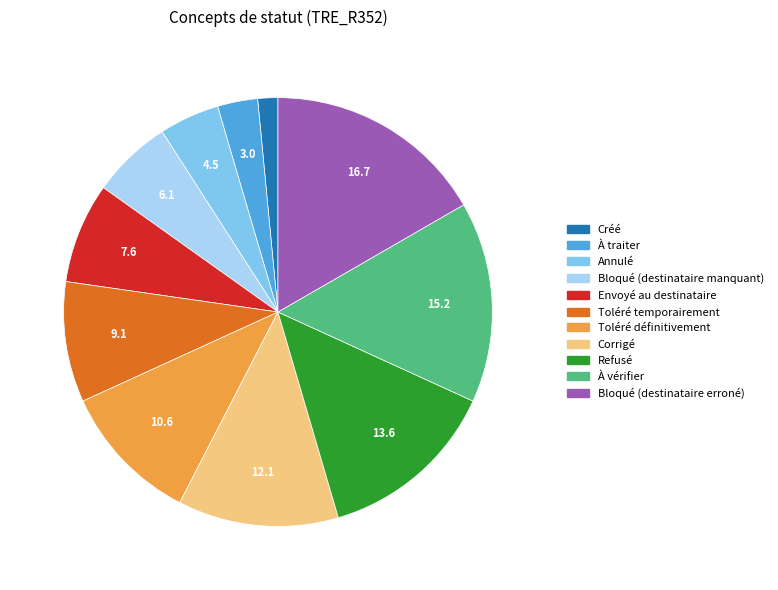

How many slices are in this pie chart?

11